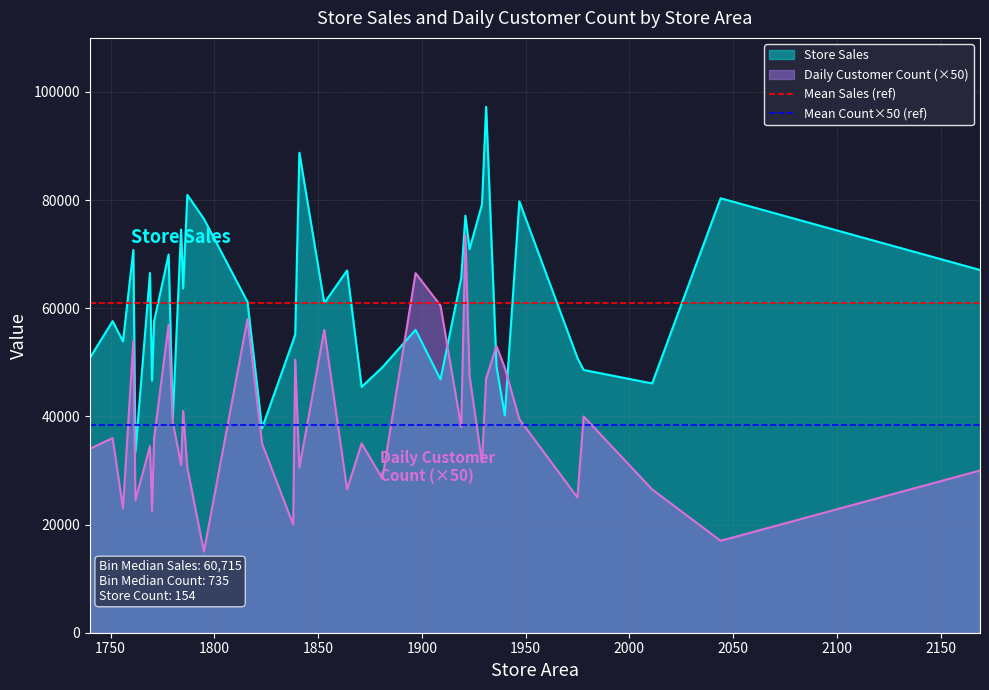

What is the minimum value for Mean Count×50 (ref)?

38486.8